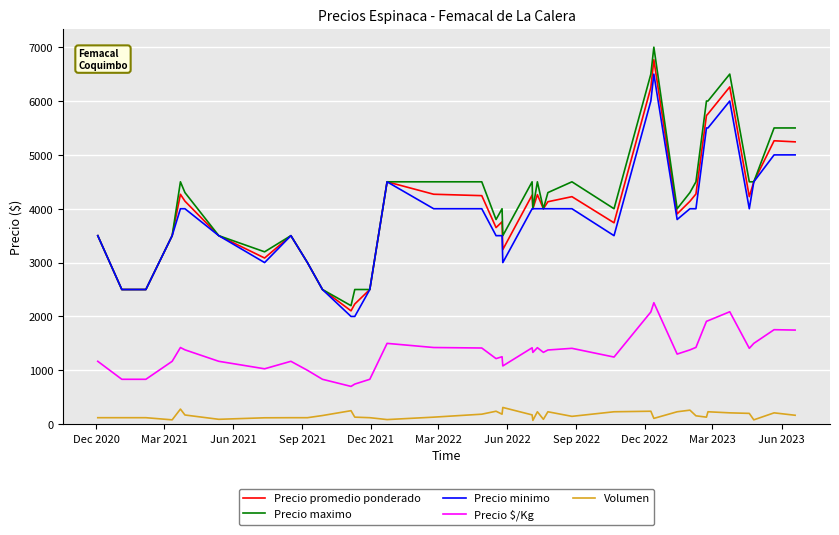

Count the number of categories in the chart.

40